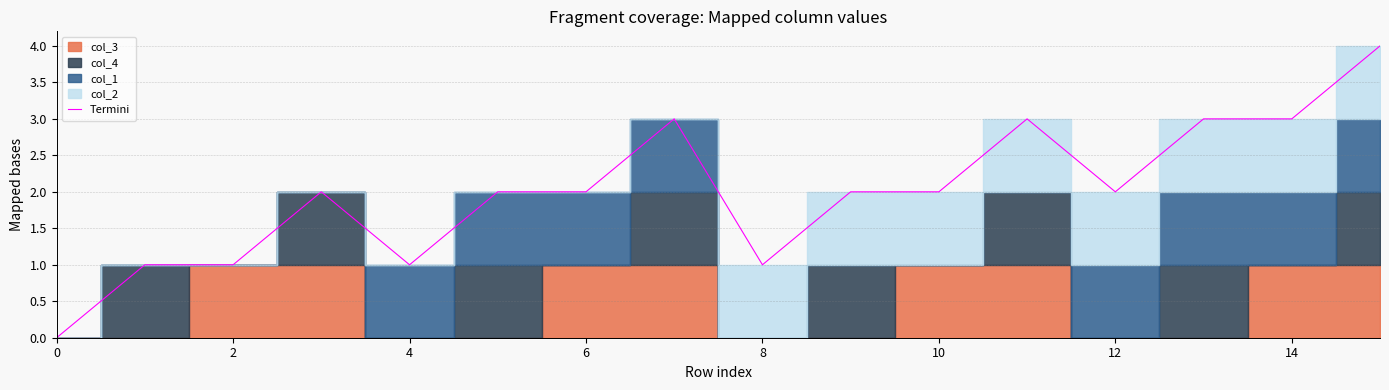

Which has a higher value, 14 or 10?

14